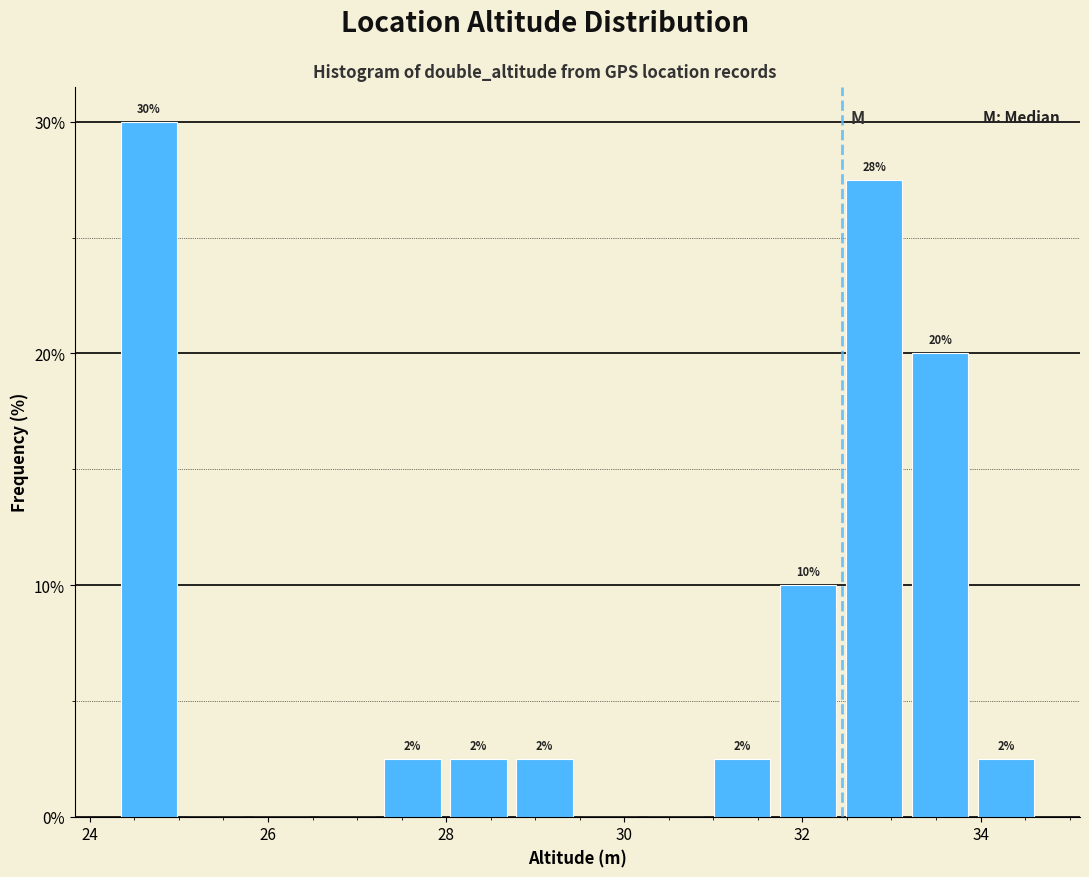

Read against the x-axis, roughly where is the centre of the tallest bar?

24.6